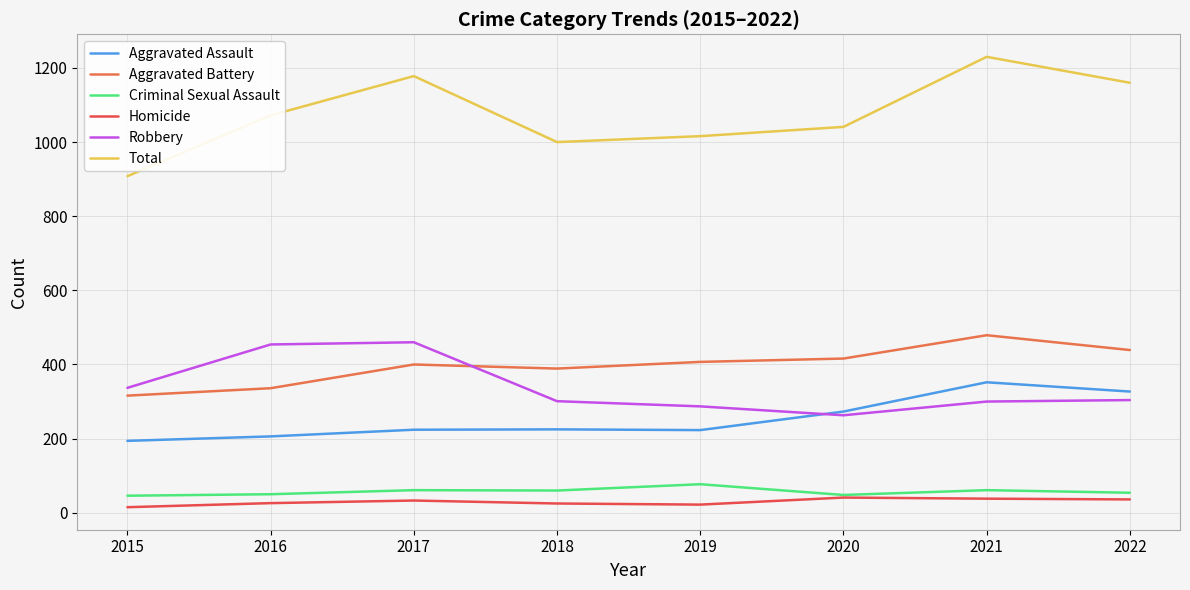

True or false: Aggravated Battery and Homicide intersect in this chart.

False